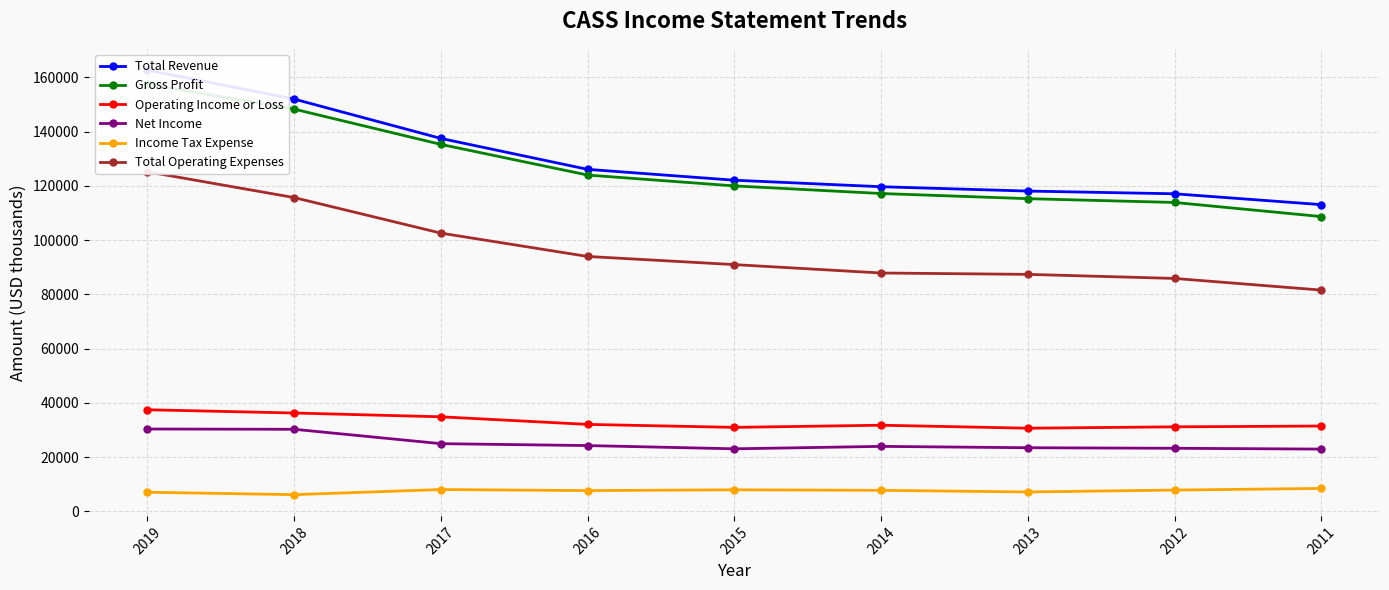

True or false: Total Operating Expenses and Income Tax Expense cross at least once.

False